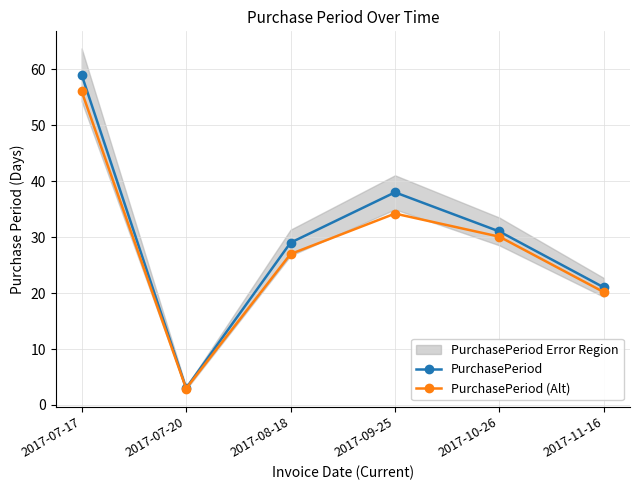

Rank the series by their maximum value, from lowest to highest.

PurchasePeriod (Alt), PurchasePeriod